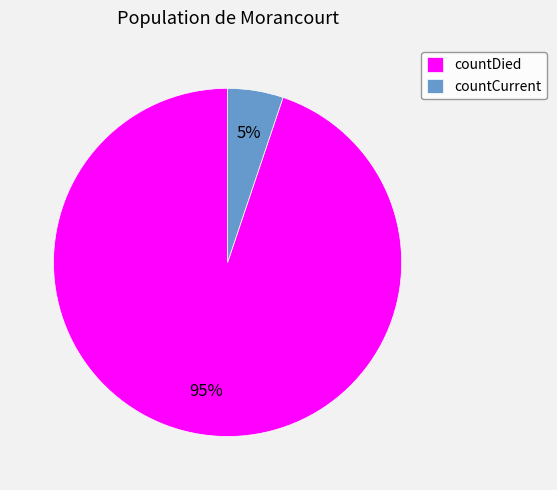

Which has a higher value, countCurrent or countDied?

countDied